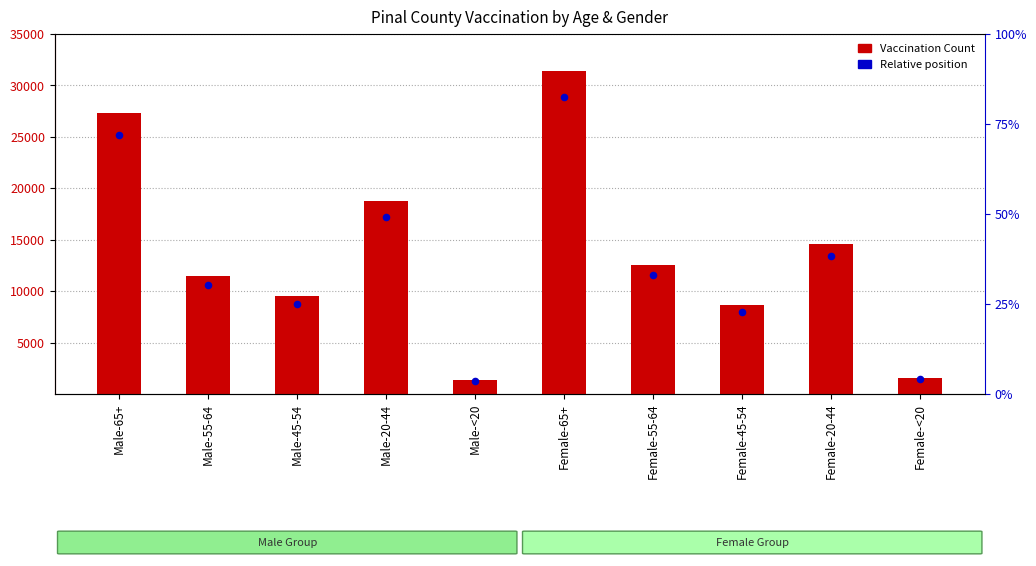

Between Female-<20 and Male-65+, which is larger?

Male-65+